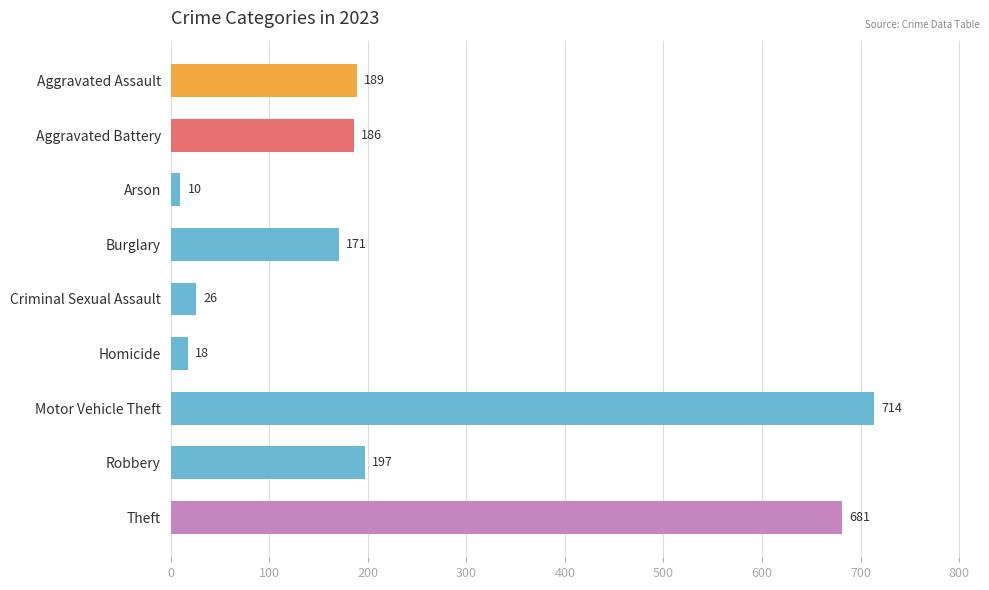

How many data points does each series have?

9